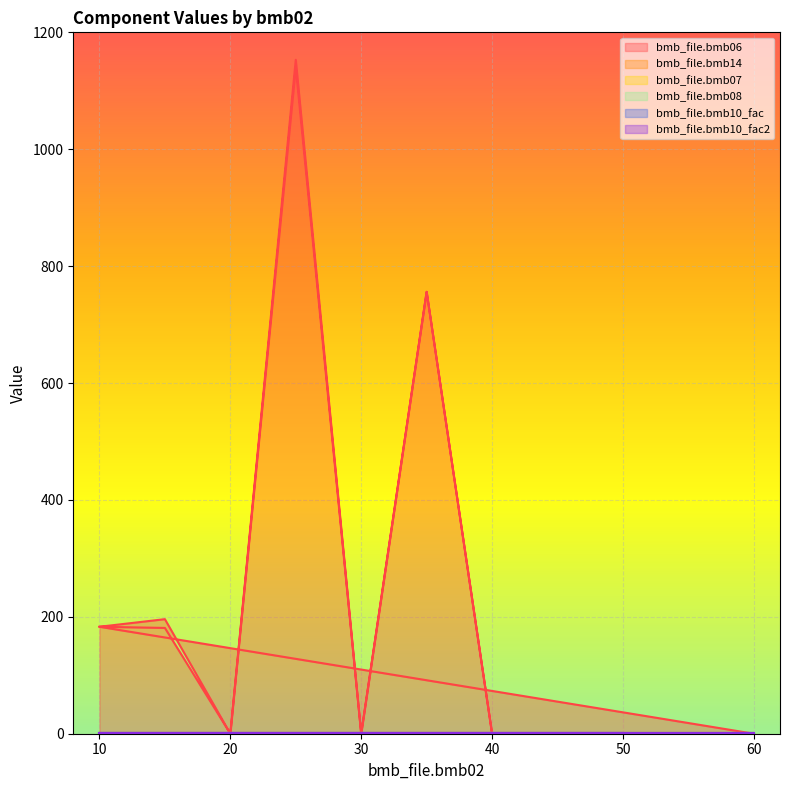

Which series has the largest range (max minus min)?

bmb_file.bmb06